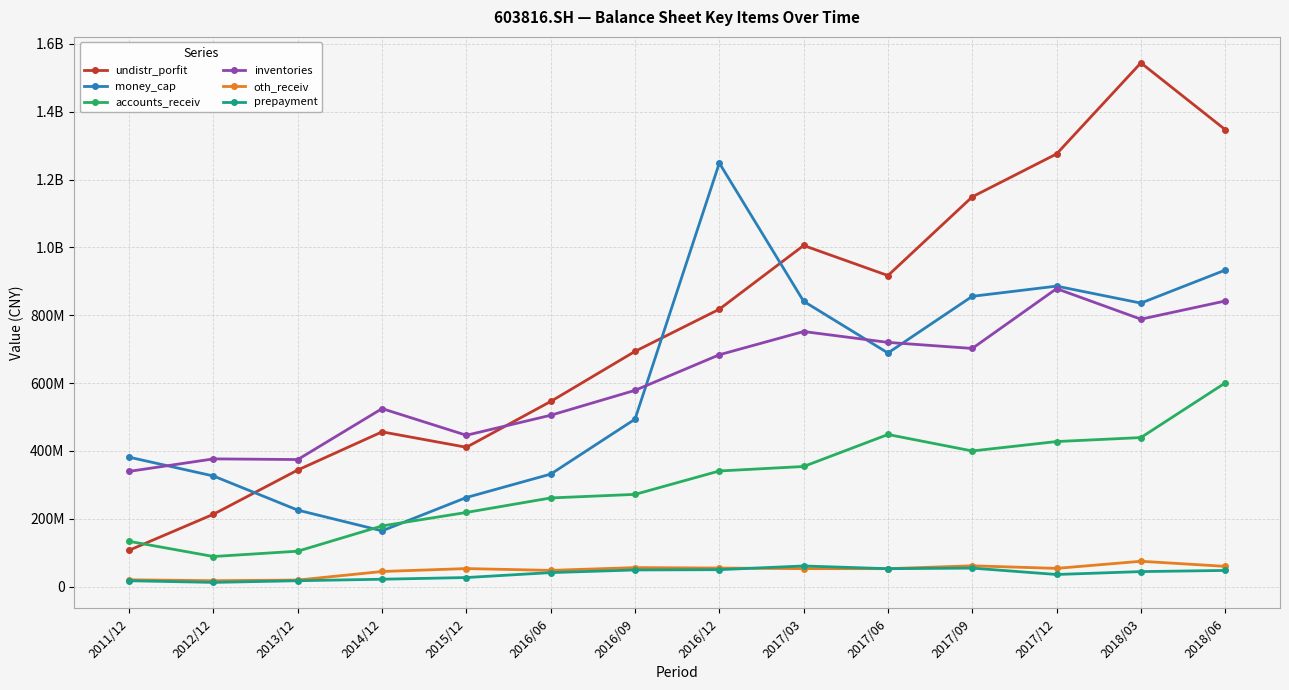

Reading left to right, list all the values displayed in this chart.

undistr_porfit: 2011/12=107270800.0	2012/12=213432200.0	2013/12=343772936.1	2014/12=456288425.1	2015/12=410824259.6	2016/06=545883986.6	2016/09=693455731.7	2016/12=817745594.0	2017/03=1005594337.4	2017/06=916982707.0	2017/09=1149003644.5	2017/12=1275456822.4	2018/03=1543896629.9	2018/06=1347188328.9
money_cap: 2011/12=381580200.0	2012/12=326128200.0	2013/12=225564524.9	2014/12=164466834.9	2015/12=262744361.0	2016/06=331717658.9	2016/09=493642402.6	2016/12=1248557884.2	2017/03=841109146.5	2017/06=688756277.7	2017/09=855773614.8	2017/12=885826039.0	2018/03=835770232.5	2018/06=933015876.2
accounts_receiv: 2011/12=133535800.0	2012/12=88810600.0	2013/12=104501449.2	2014/12=179008522.8	2015/12=218724890.4	2016/06=261465136.1	2016/09=271955503.7	2016/12=340975820.1	2017/03=354149393.9	2017/06=448472377.2	2017/09=399944616.6	2017/12=427674038.7	2018/03=439398668.4	2018/06=600423147.9
inventories: 2011/12=339773800.0	2012/12=376584900.0	2013/12=374660193.0	2014/12=524797293.9	2015/12=446236597.6	2016/06=505201139.9	2016/09=578608017.4	2016/12=683492121.8	2017/03=751991274.1	2017/06=719983947.4	2017/09=702117889.2	2017/12=878361478.2	2018/03=788363803.6	2018/06=841948123.6
oth_receiv: 2011/12=20193500.0	2012/12=17511700.0	2013/12=19440447.1	2014/12=44679775.2	2015/12=53242435.6	2016/06=47942067.6	2016/09=56152704.6	2016/12=54813040.1	2017/03=53080606.3	2017/06=53002791.5	2017/09=61430686.5	2017/12=53801274.9	2018/03=74795327.8	2018/06=59834119.8
prepayment: 2011/12=17420500.0	2012/12=12493500.0	2013/12=17441986.2	2014/12=21879170.0	2015/12=26825486.6	2016/06=41367917.3	2016/09=49149250.5	2016/12=50026723.5	2017/03=60933940.8	2017/06=52929971.1	2017/09=54641111.2	2017/12=35827780.0	2018/03=44360345.2	2018/06=47772284.2